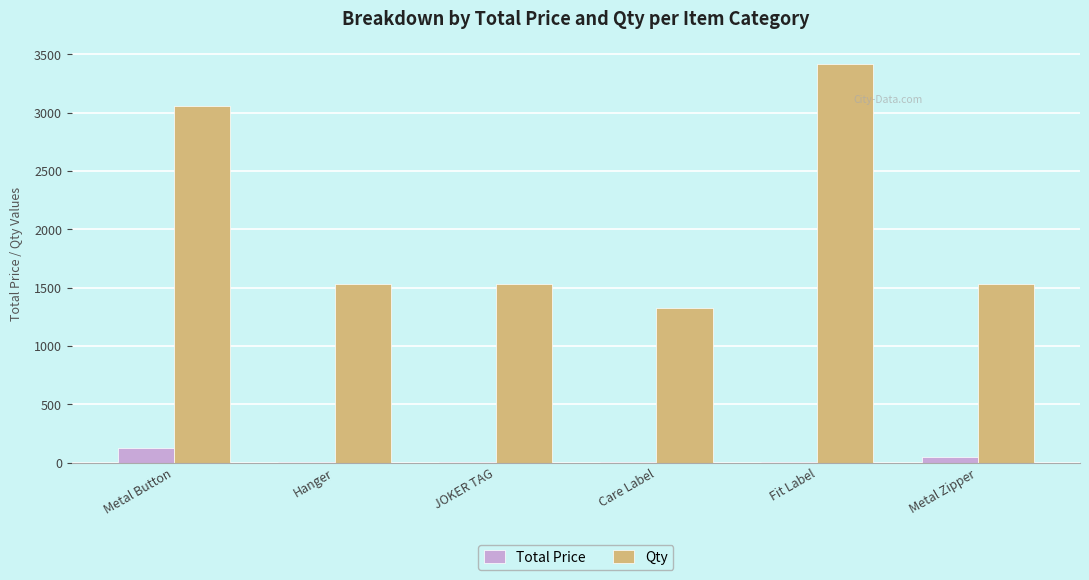

At which category does the chart reach its peak across all series?

Fit Label